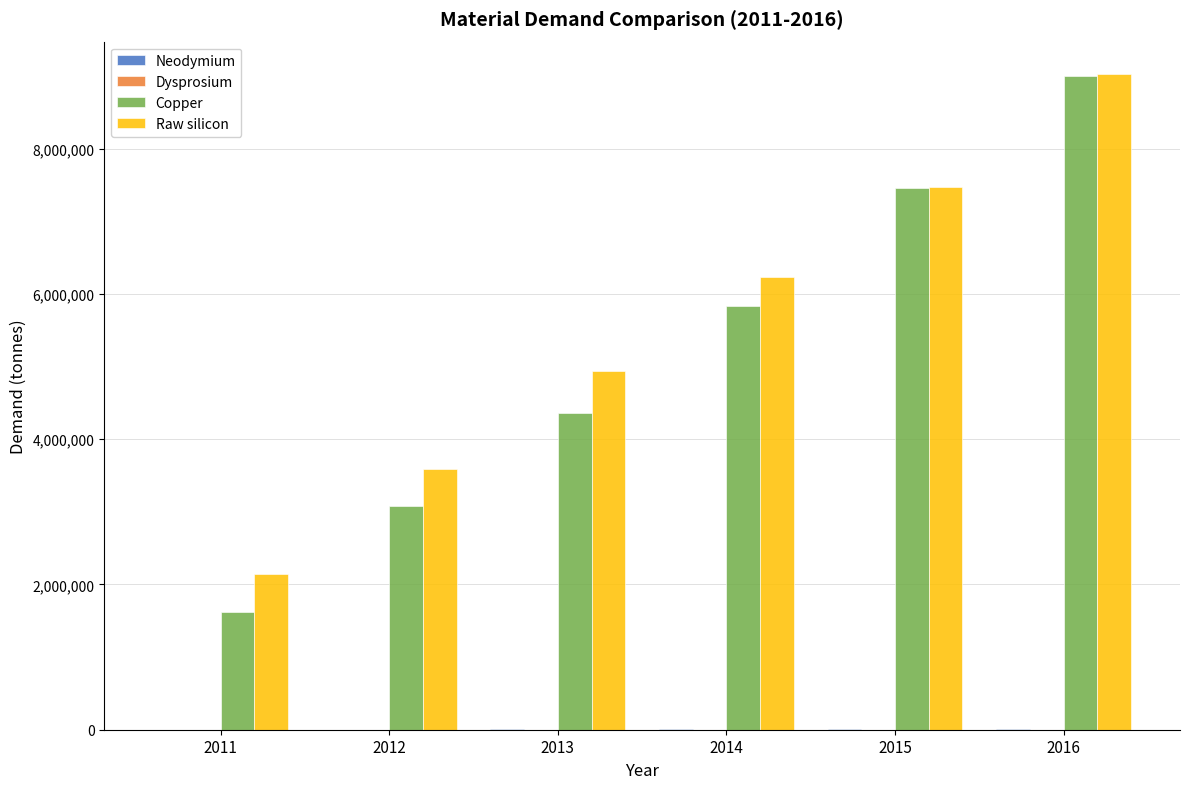

Between 2013 and 2016, which series saw the biggest shift?

Copper